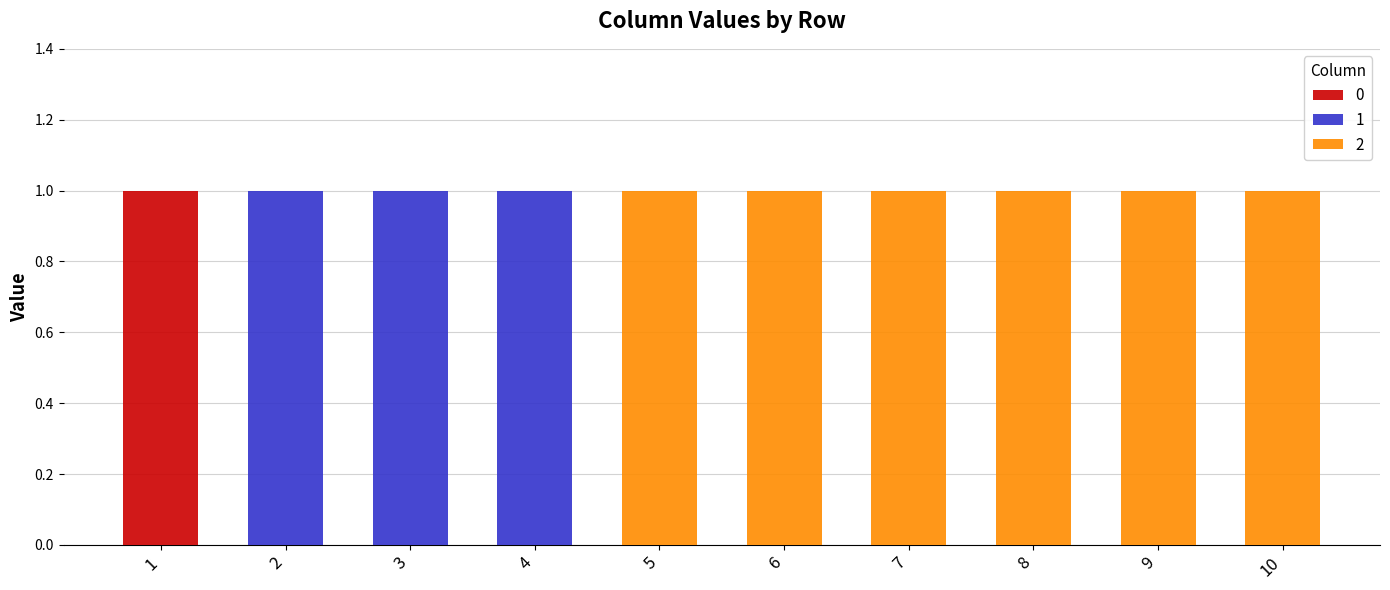

What is the difference between the maximum and second lowest values in the 0 series?

1